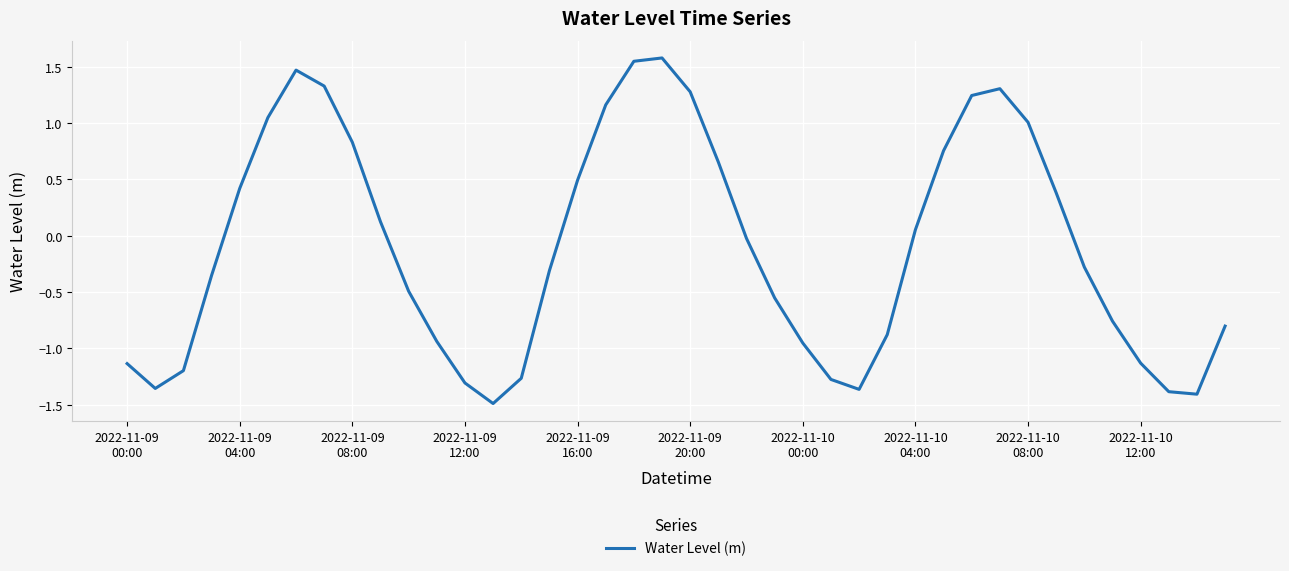

What is the maximum value shown in the chart?

1.6